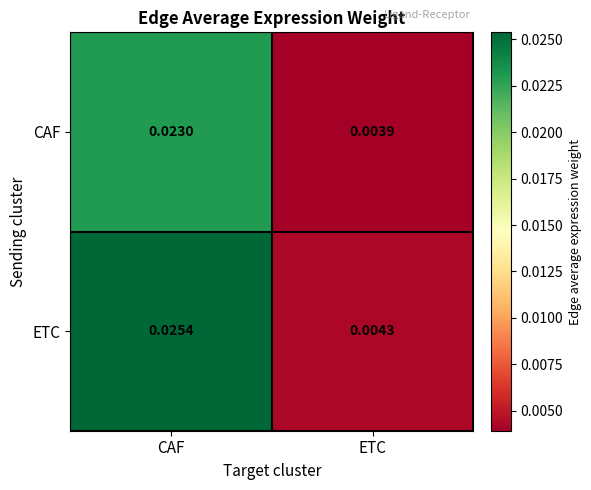

At which category is the sum across all series the highest?

CAF